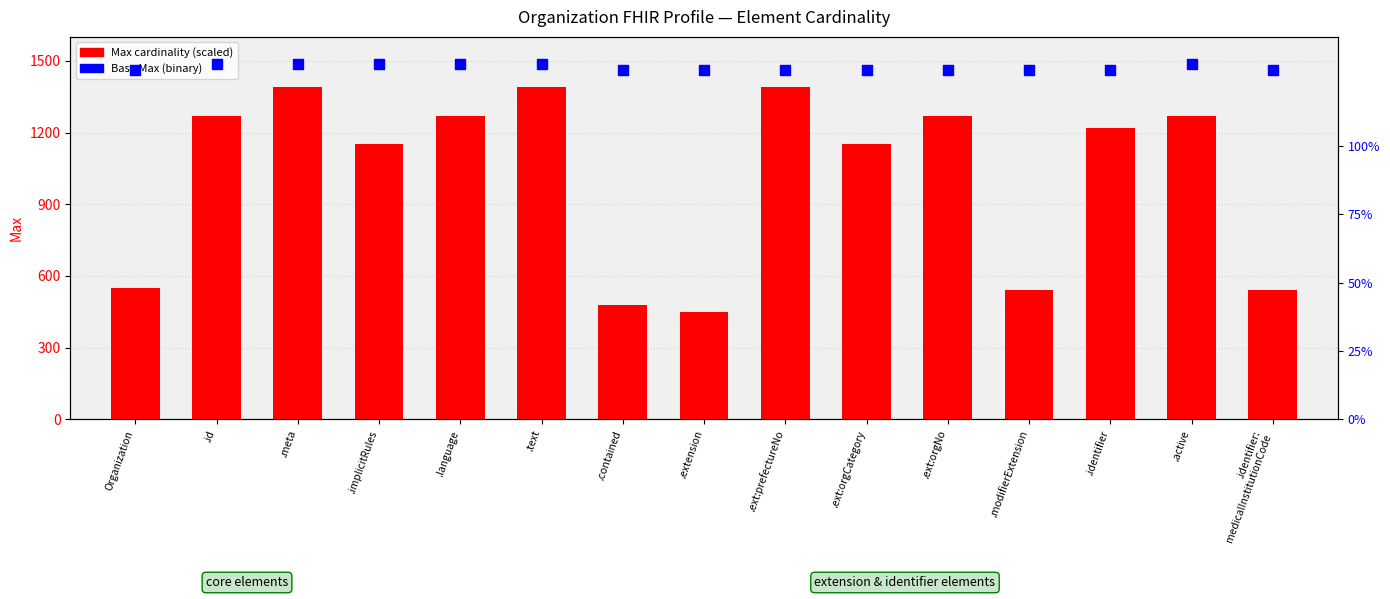

Which series reaches the maximum Y coordinate?

Max value